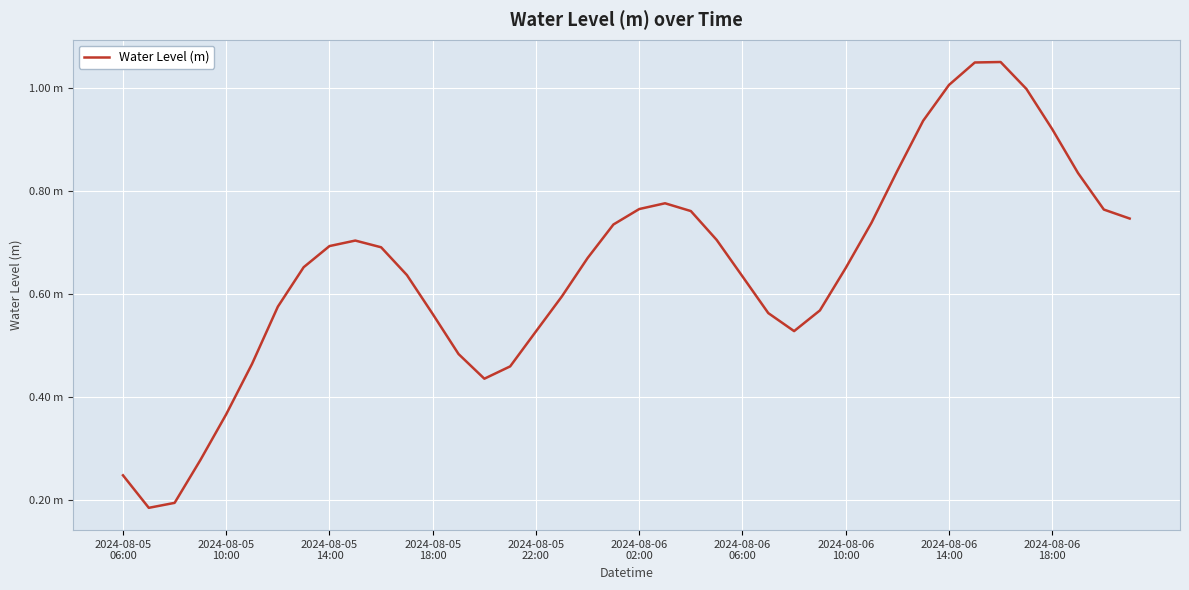

What is the difference between the maximum and minimum values?

0.9